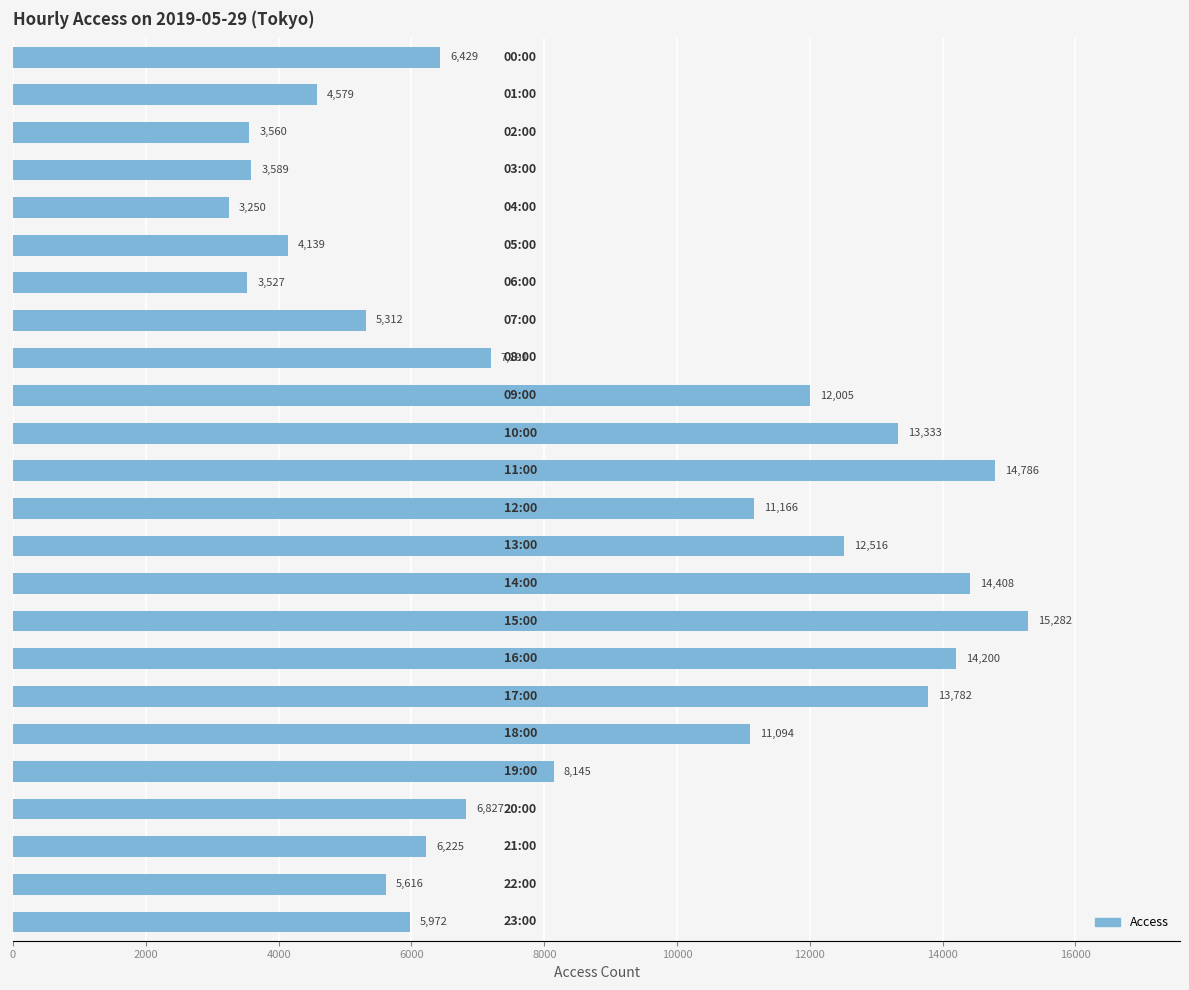

What is the sum of all values?

206933